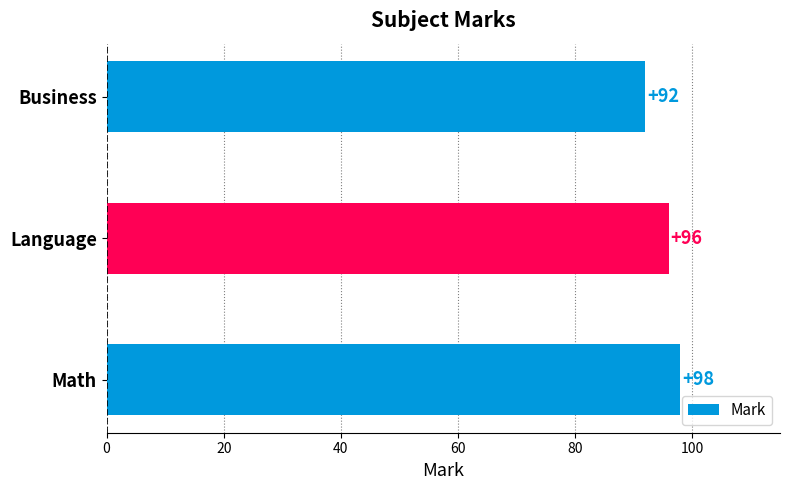

List the labels in order of value, largest first.

Math, Language, Business